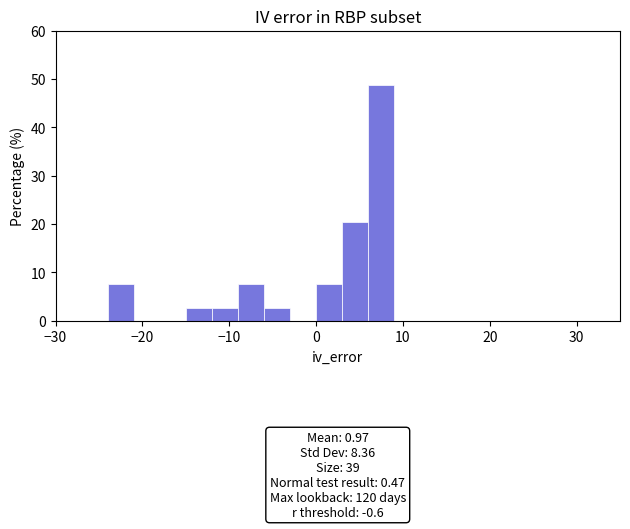

Read against the x-axis, roughly where is the centre of the tallest bar?

8